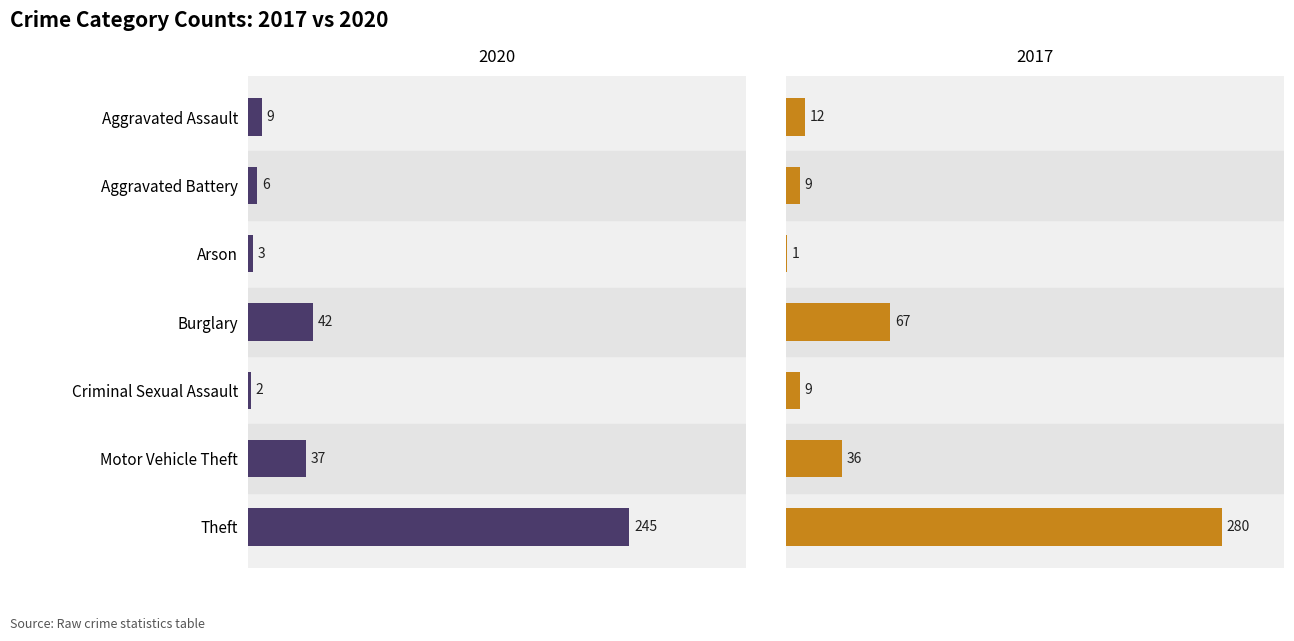

What is the maximum value for 2017?

280